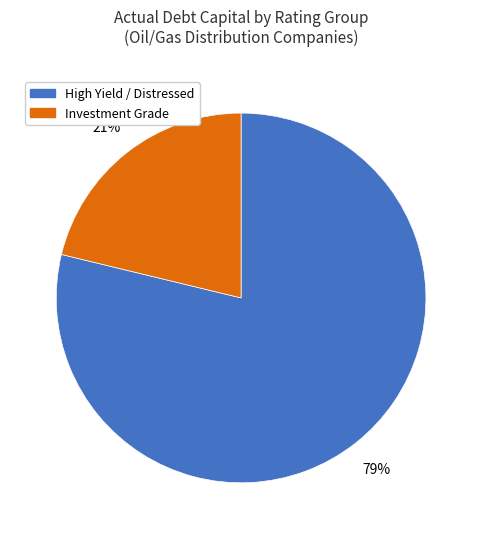

How many slices are in this pie chart?

2